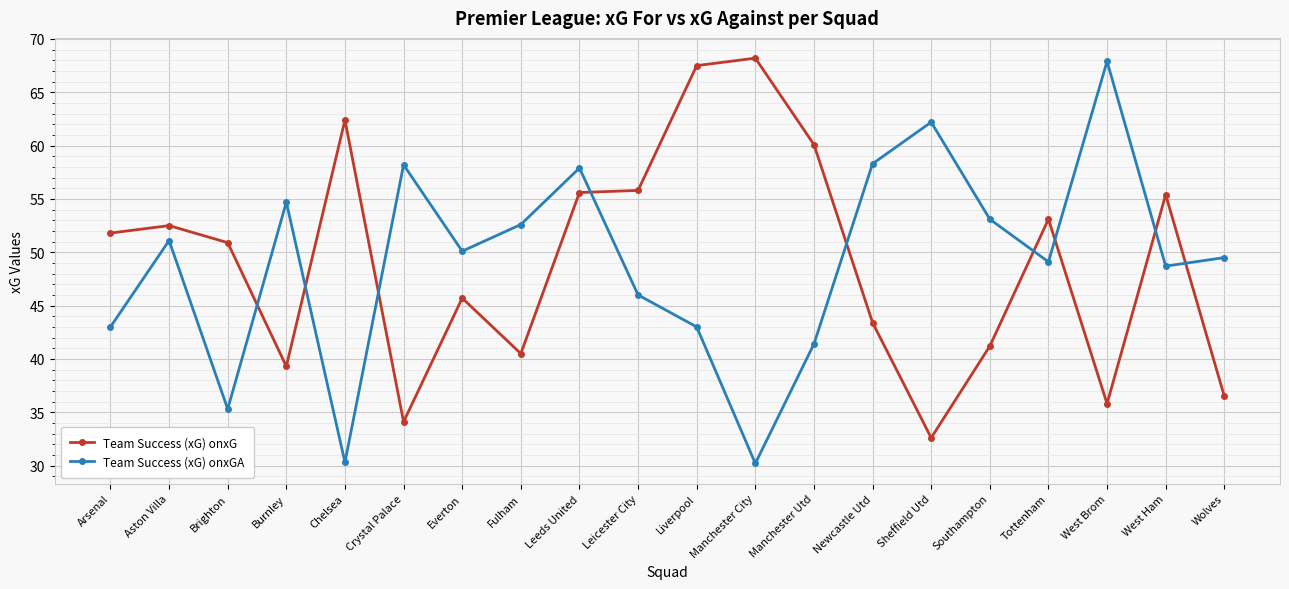

How many lines are shown in the chart?

2